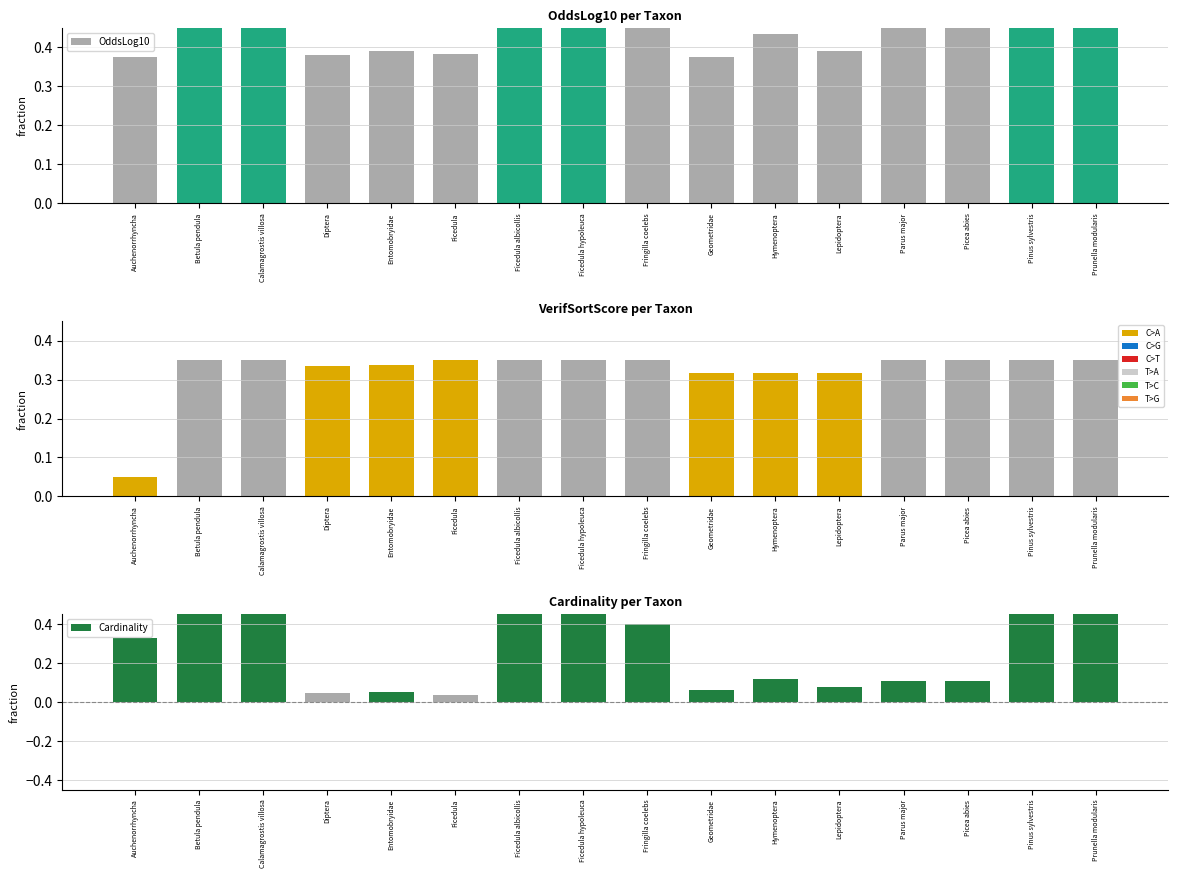

Reading left to right, extract all data points from this chart.

OddsLog10: 0.4	0.9	1.0	0.4	0.4	0.4	1.0	0.9	0.8	0.4	0.4	0.4	0.5	0.5	0.9	0.9
VerifSortScore: 0.1	0.3	0.3	0.3	0.3	0.3	0.3	0.3	0.3	0.3	0.3	0.3	0.3	0.3	0.3	0.3
Cardinality: 0.3	0.5	0.6	0.0	0.1	0.0	0.7	0.5	0.4	0.1	0.1	0.1	0.1	0.1	0.6	0.6